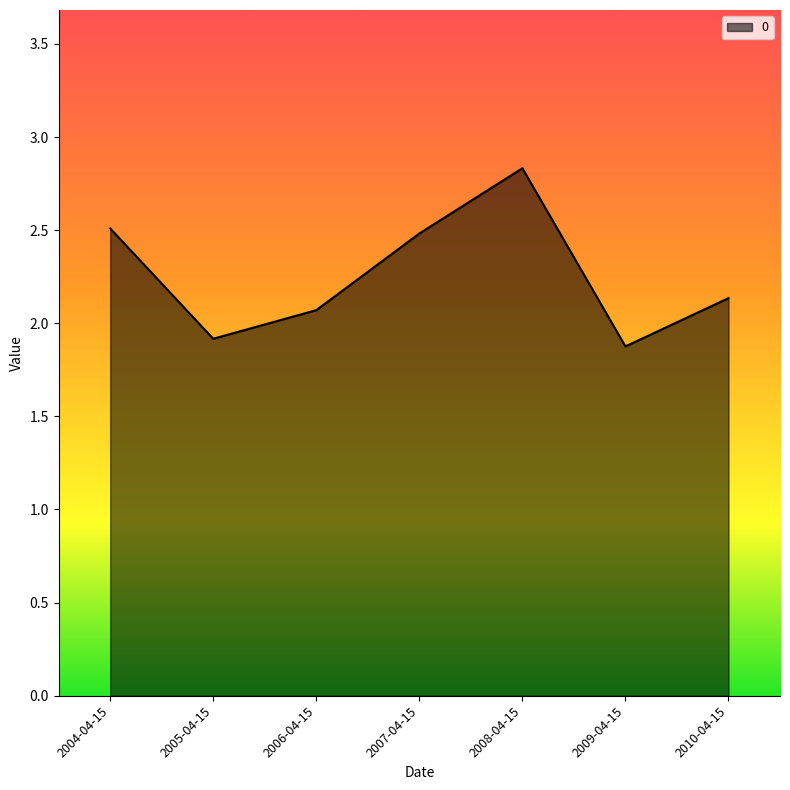

What is the average value?

2.3